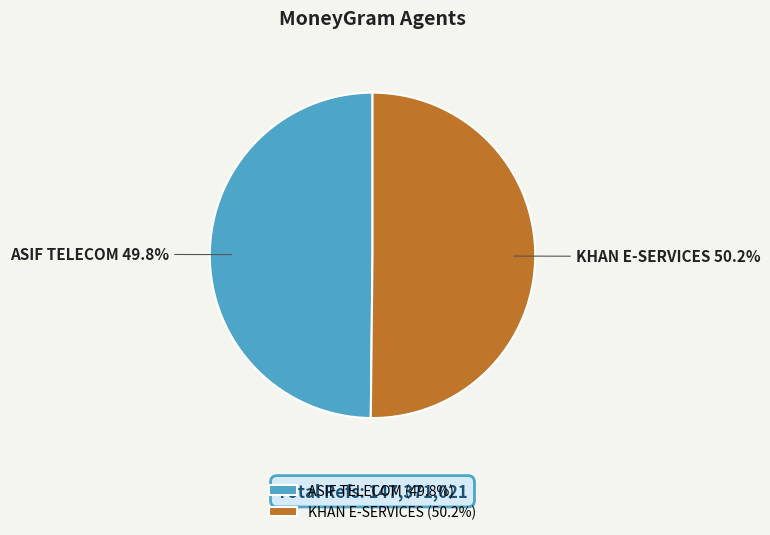

What percentage is the KHAN E-SERVICES slice, to the nearest percent?

50%